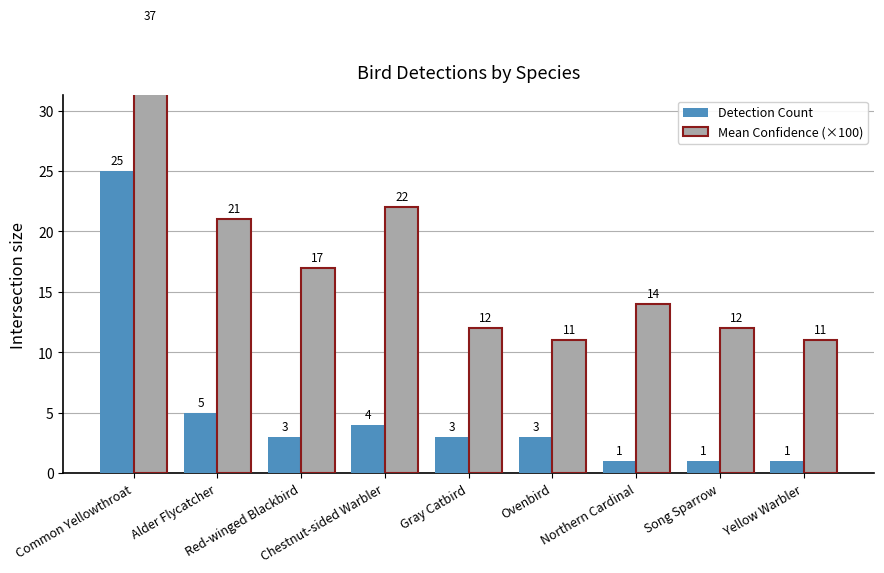

Reading left to right, what are all the values shown in this chart?

Detection Count: Common Yellowthroat=25	Alder Flycatcher=5	Red-winged Blackbird=3	Chestnut-sided Warbler=4	Gray Catbird=3	Ovenbird=3	Northern Cardinal=1	Song Sparrow=1	Yellow Warbler=1
Mean Confidence (×100): Common Yellowthroat=37	Alder Flycatcher=21	Red-winged Blackbird=17	Chestnut-sided Warbler=22	Gray Catbird=12	Ovenbird=11	Northern Cardinal=14	Song Sparrow=12	Yellow Warbler=11